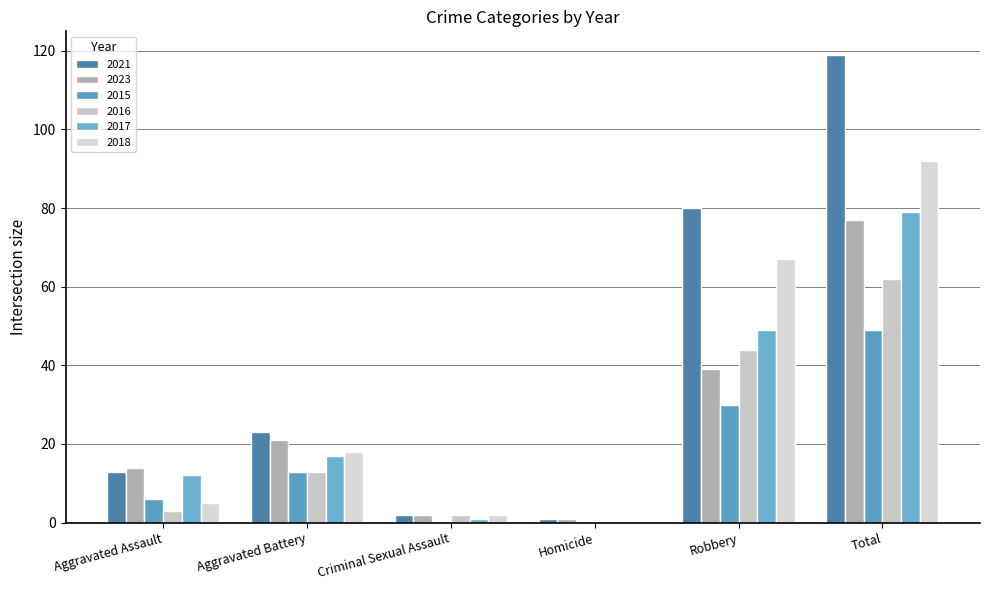

Where does the 2023 series first go above 21?

Robbery